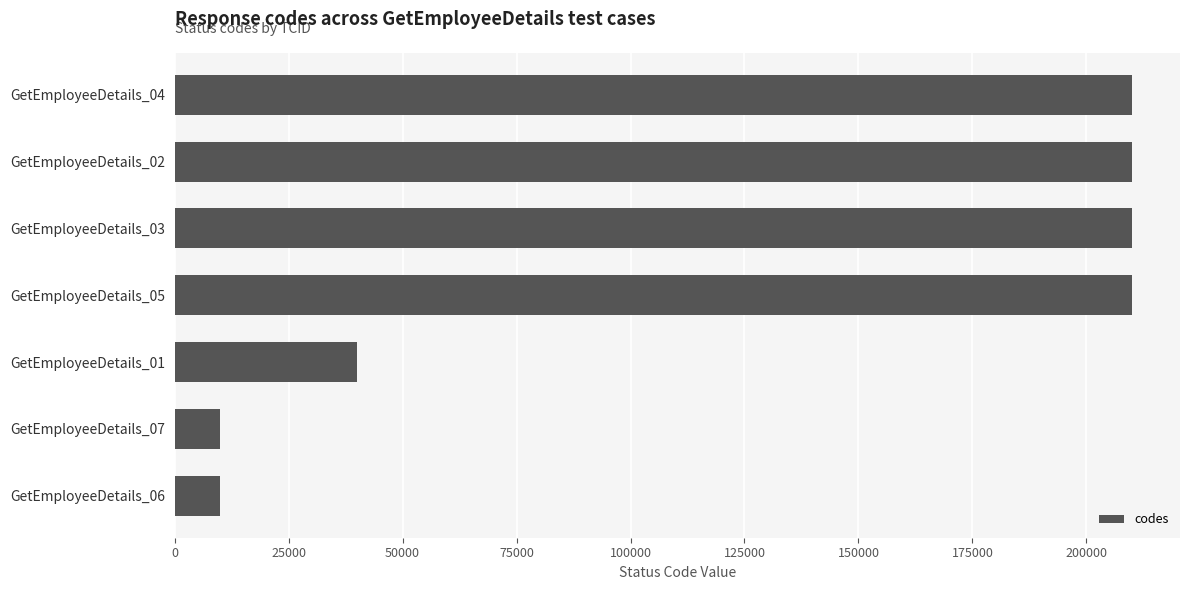

Count the number of categories in the chart.

7